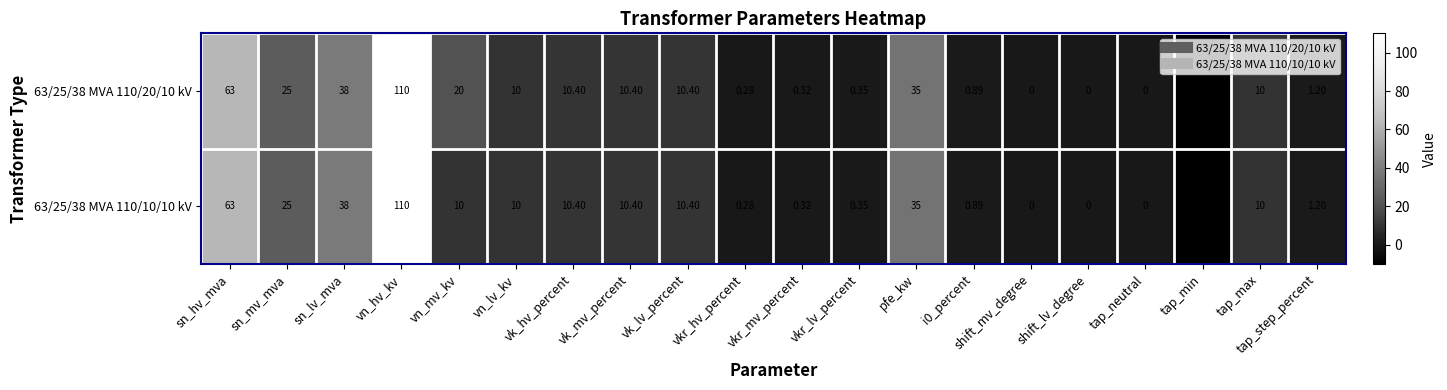

Where does the 63/25/38 MVA 110/10/10 kV series first go above 10?

sn_hv_mva